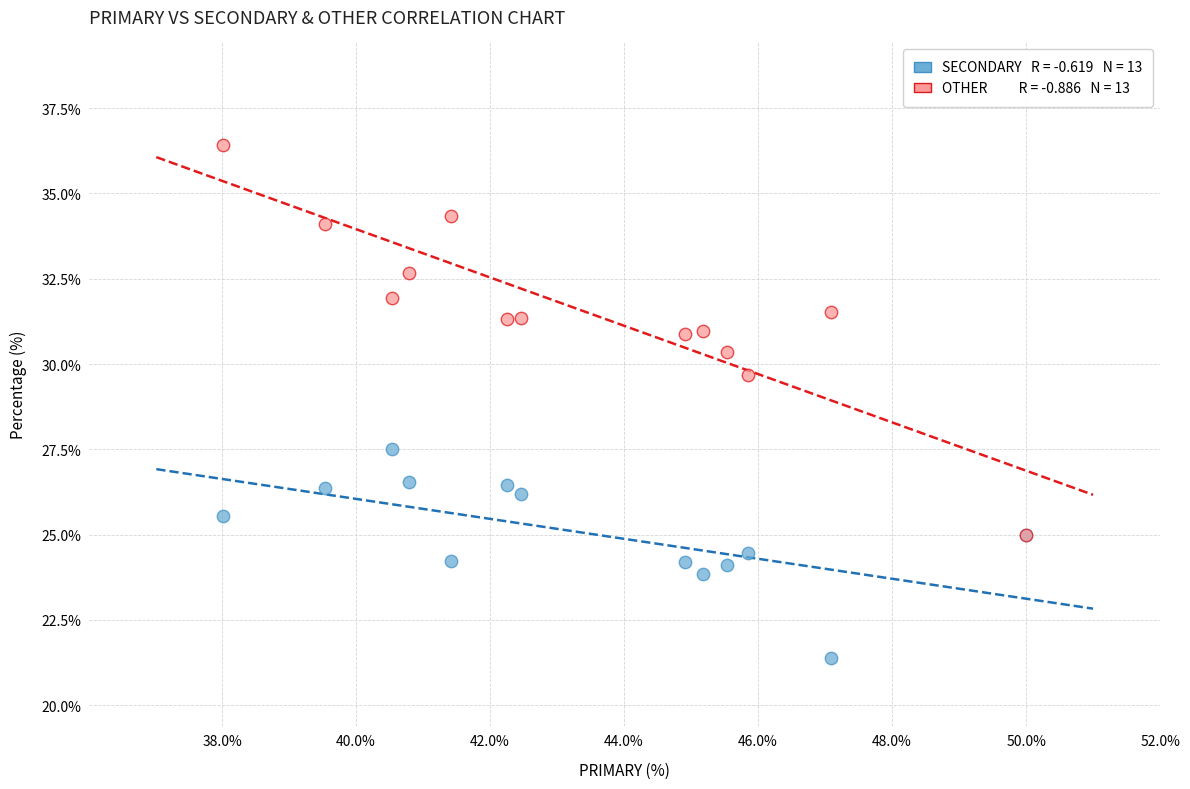

Across all series, what Y value is closest to 28?

27.5